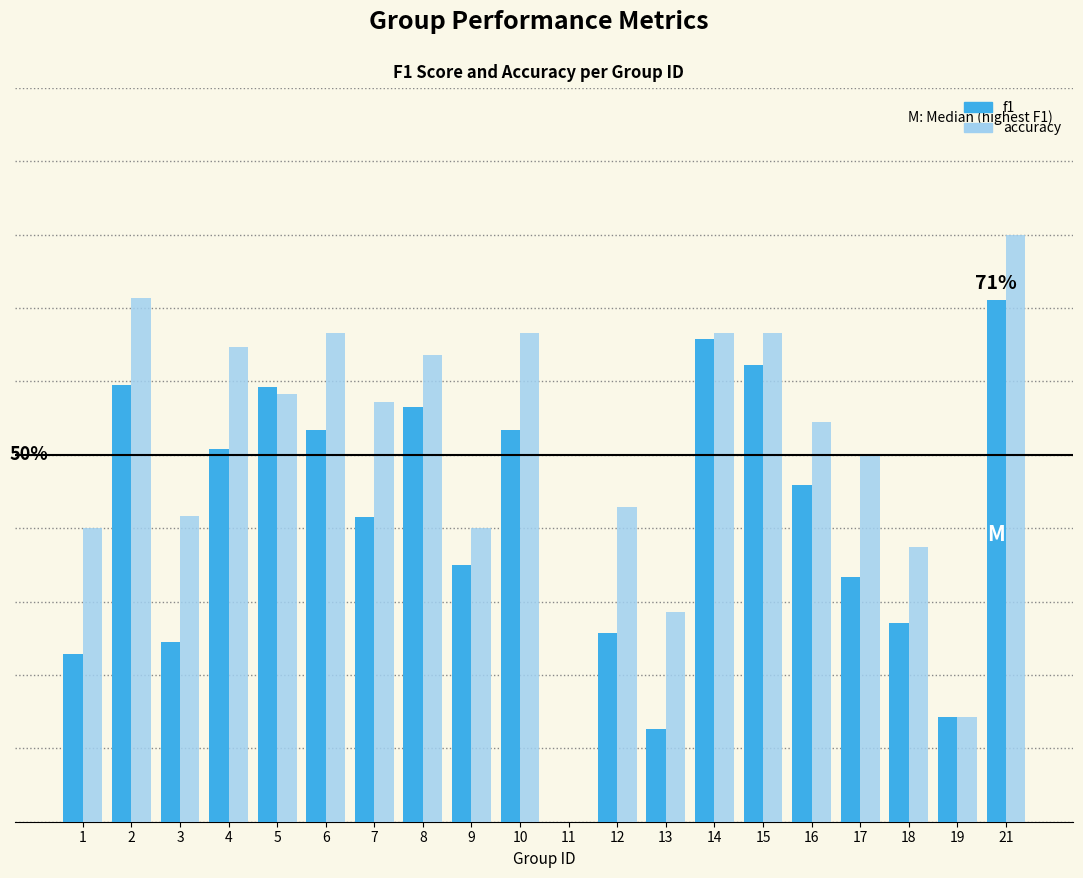

What are all the series names shown in the legend?

f1, accuracy